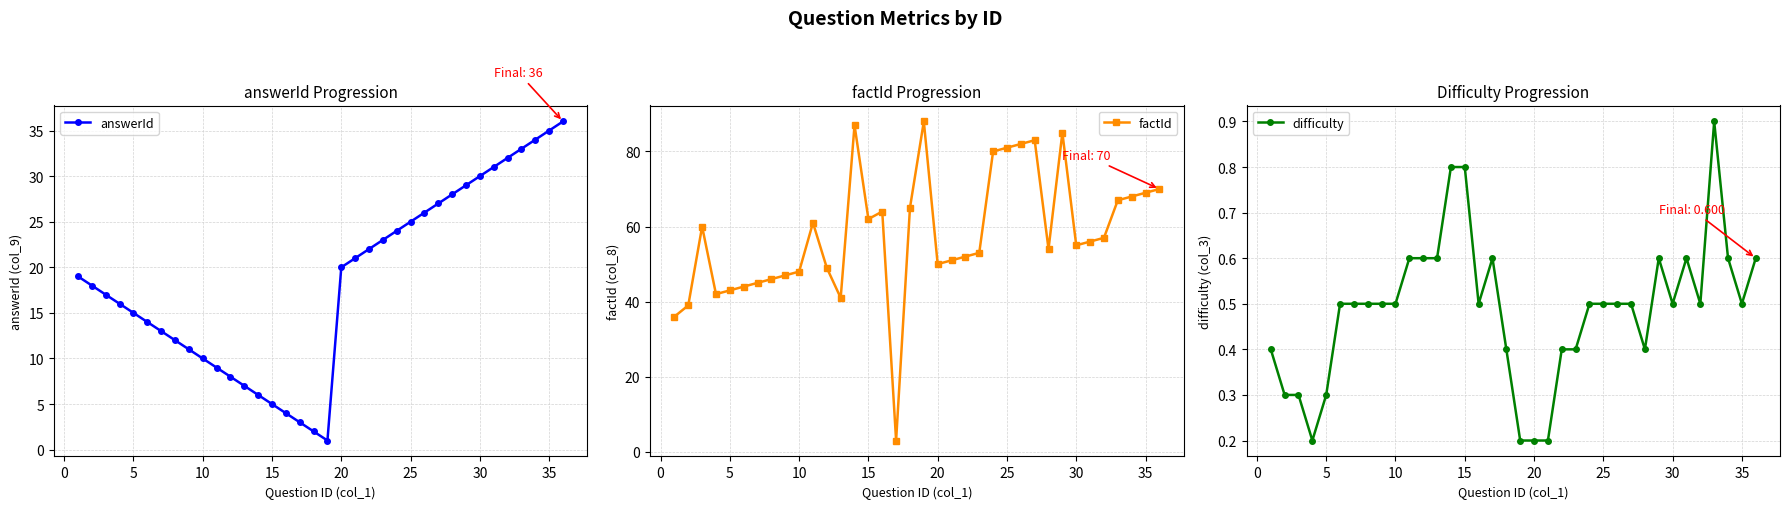

What is the highest value of the factId series?

88